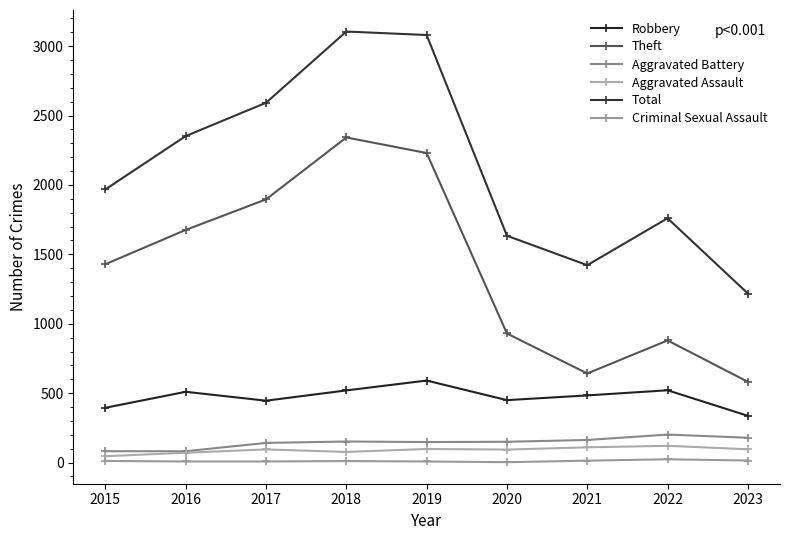

Reading right to left, what are all the values shown in this chart?

Robbery: 2023=337	2022=521	2021=484	2020=450	2019=591	2018=520	2017=446	2016=510	2015=395
Theft: 2023=582	2022=880	2021=642	2020=930	2019=2230	2018=2342	2017=1896	2016=1676	2015=1429
Aggravated Battery: 2023=179	2022=202	2021=163	2020=150	2019=148	2018=152	2017=142	2016=82	2015=82
Aggravated Assault: 2023=96	2022=121	2021=110	2020=94	2019=98	2018=77	2017=95	2016=71	2015=46
Total: 2023=1218	2022=1760	2021=1422	2020=1634	2019=3080	2018=3105	2017=2592	2016=2352	2015=1968
Criminal Sexual Assault: 2023=15	2022=24	2021=14	2020=3	2019=8	2018=11	2017=8	2016=8	2015=12